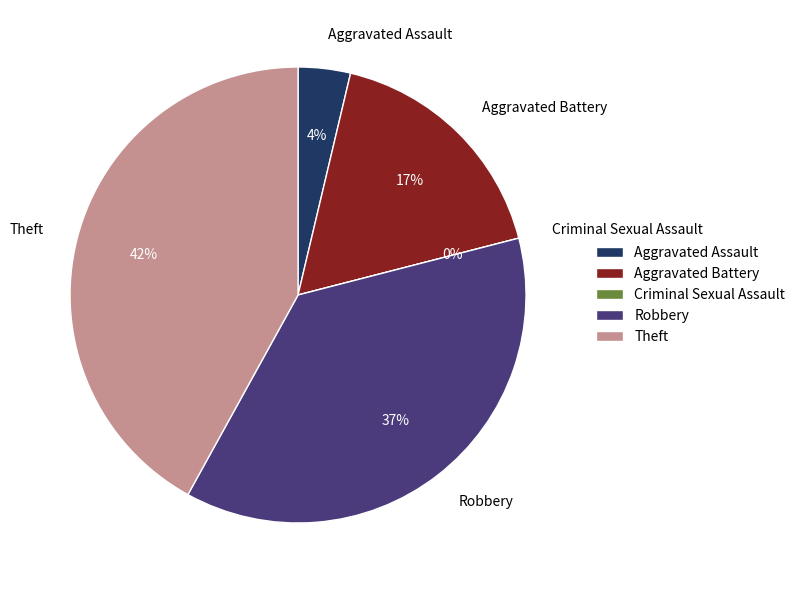

Which category has the biggest portion of the pie?

Theft